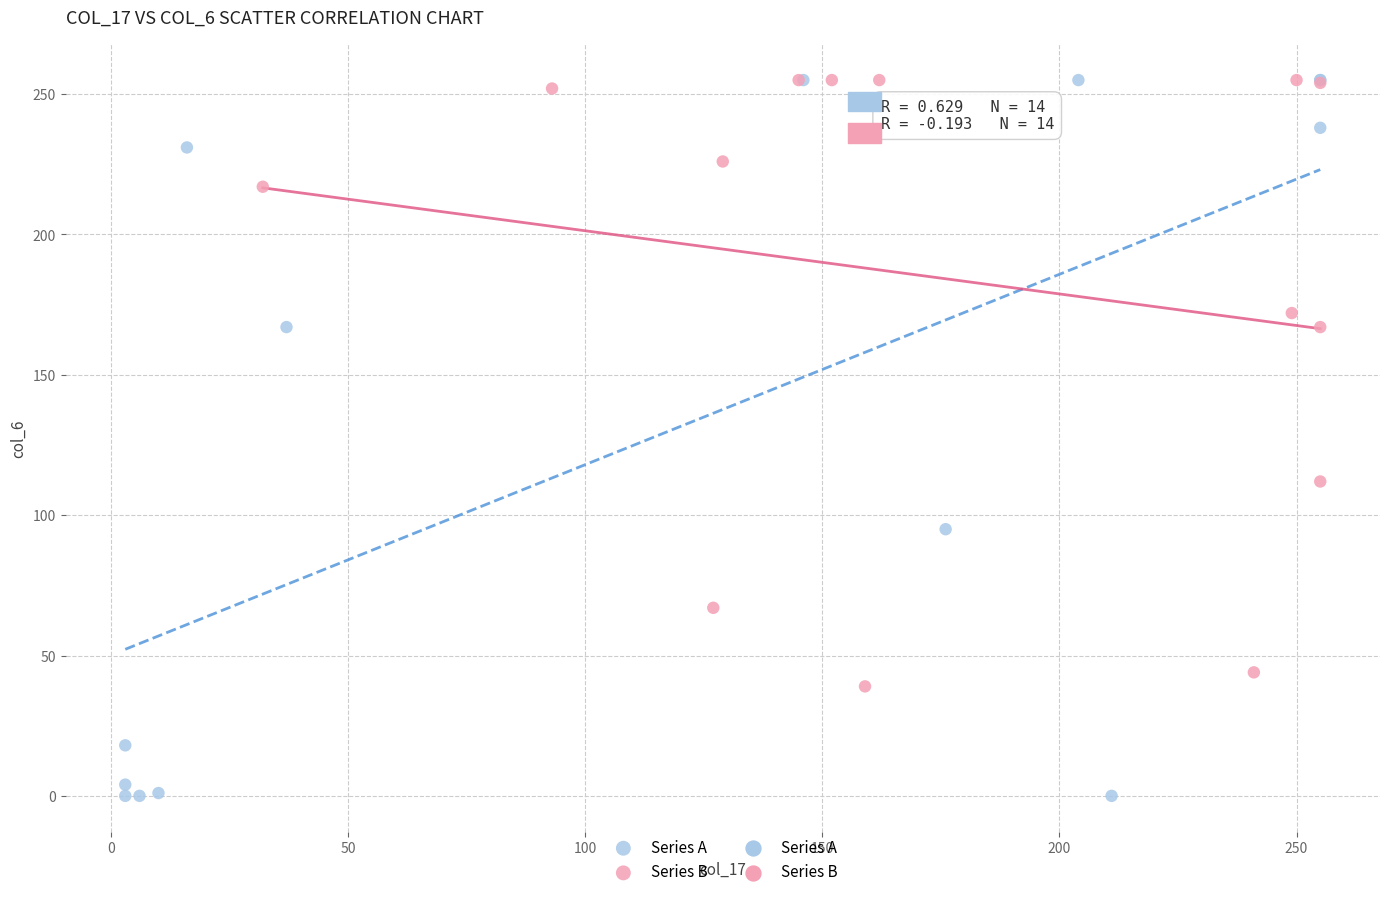

Which series has the largest Y range (max minus min)?

Series A